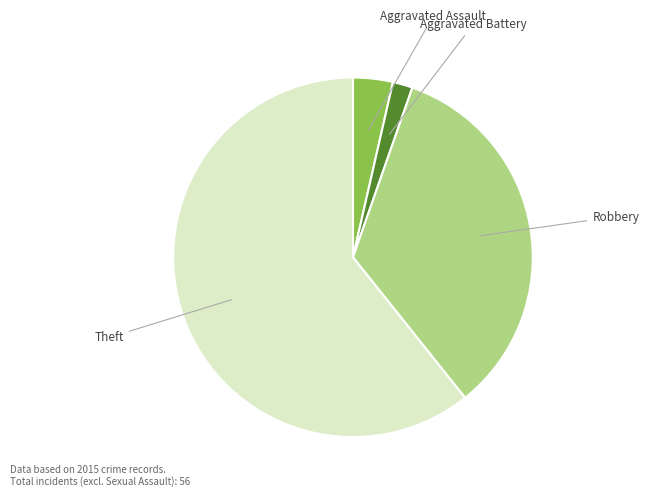

Is there any slice that represents more than half of the pie?

Yes